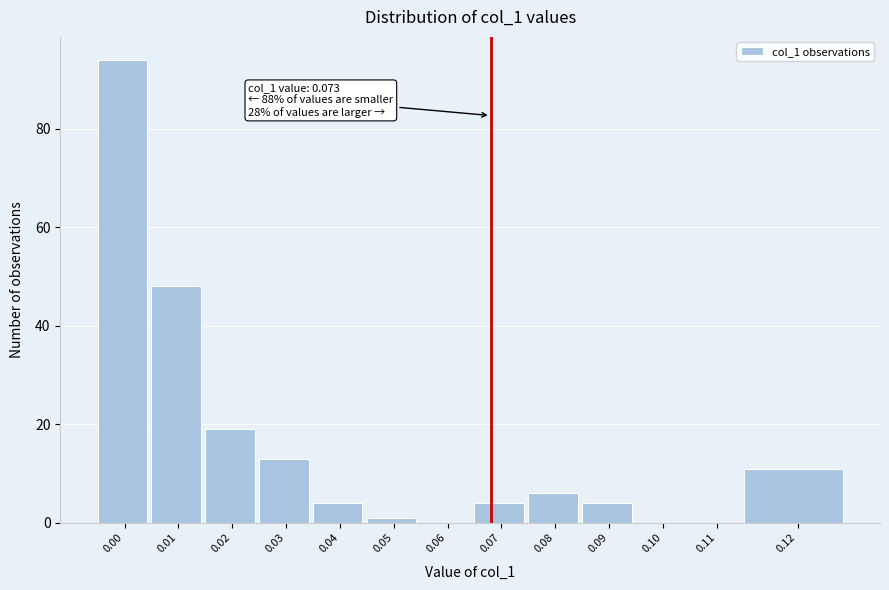

Reading left to right, transcribe all the data shown in this chart.

0.00=94	0.01=48	0.02=19	0.03=13	0.04=4	0.05=1	0.06=0	0.07=4	0.08=6	0.09=4	0.10=0	0.11=0	0.12=11